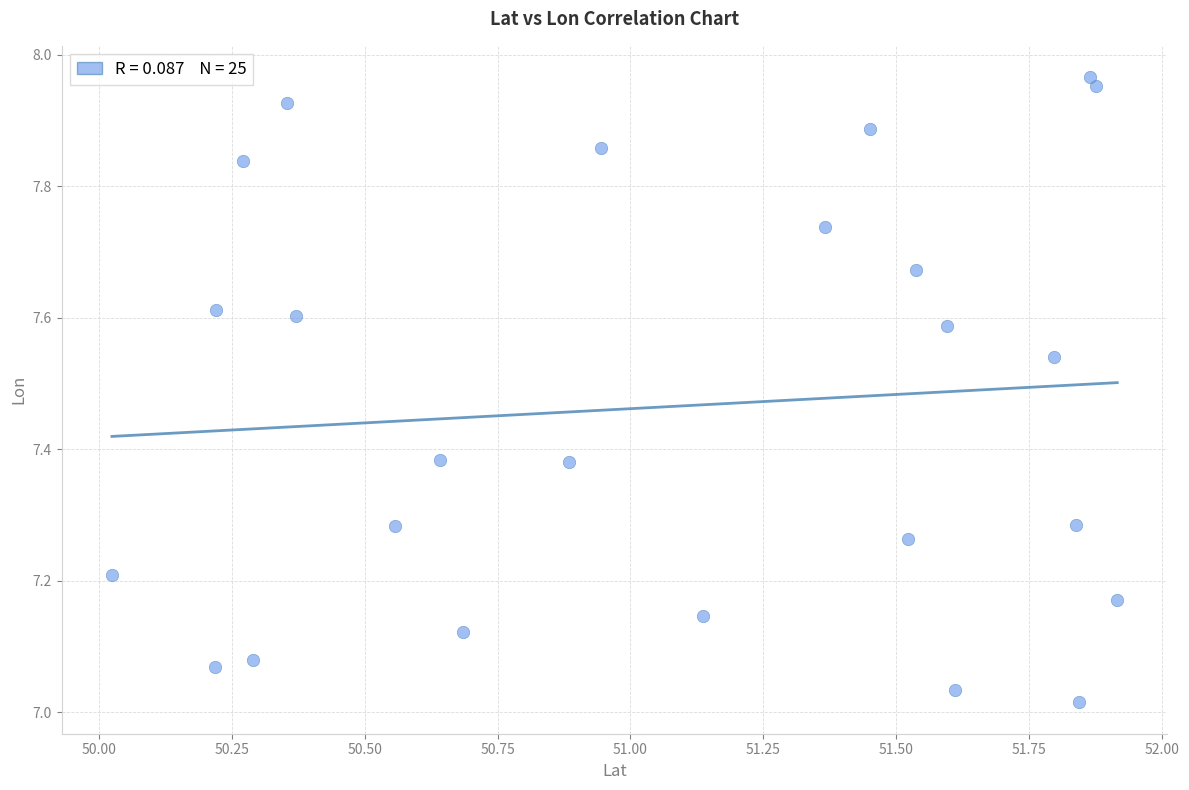

What is the range of Y values (max minus min)?

1.0